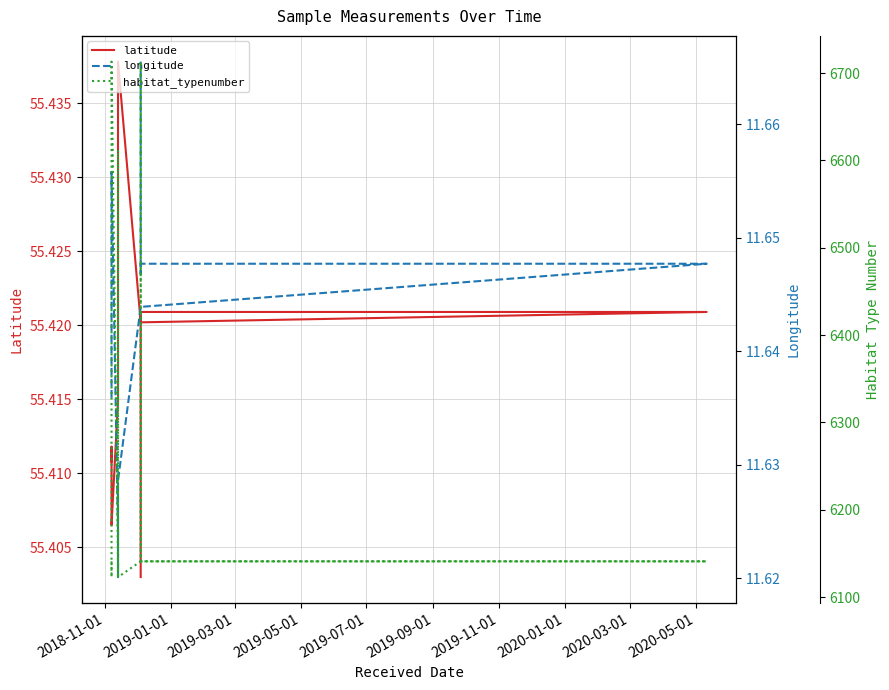

Is the value of latitude at 27 greater than the value of longitude at 14?

Yes